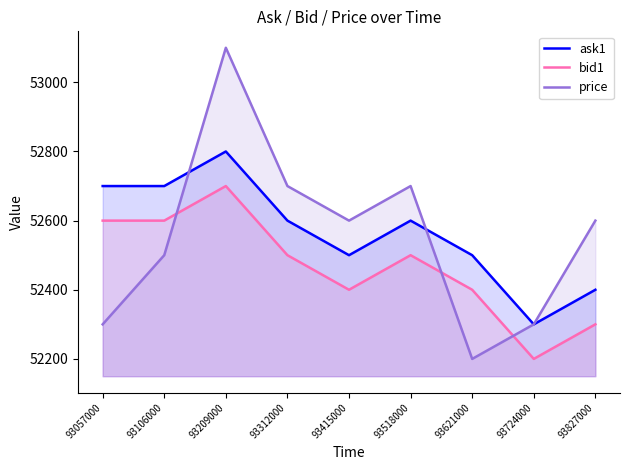

Which label corresponds to the largest value in the chart?

93209000